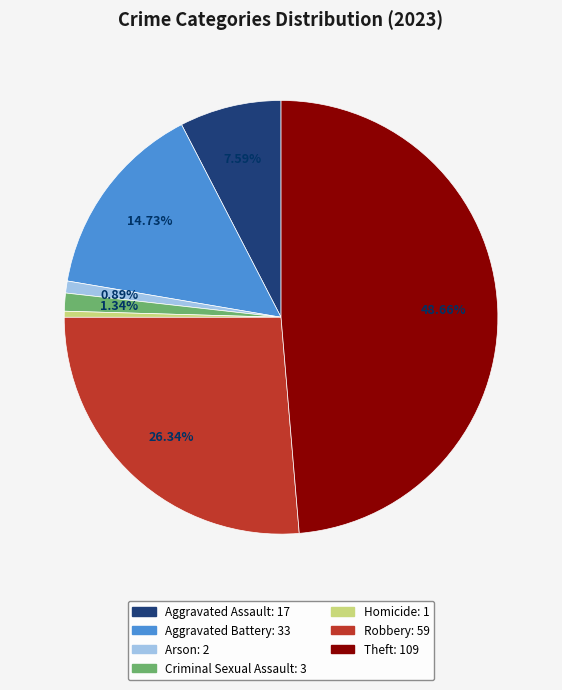

Is there a majority slice in this chart?

No